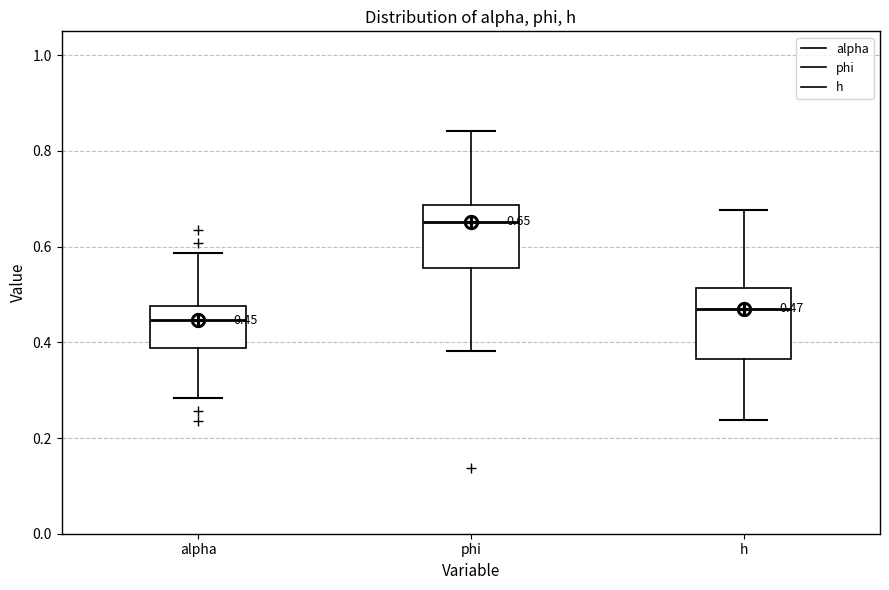

Which box has the highest median line?

phi